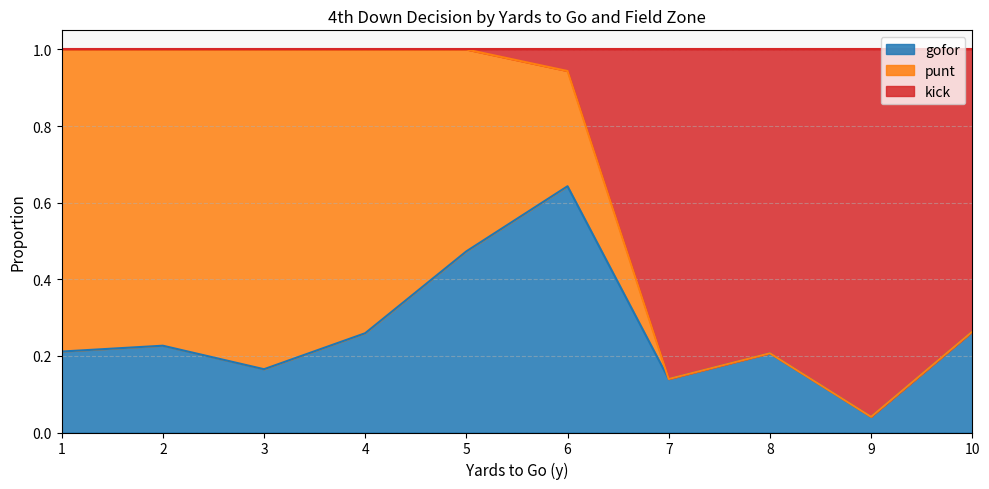

At which label does gofor reach its peak?

6